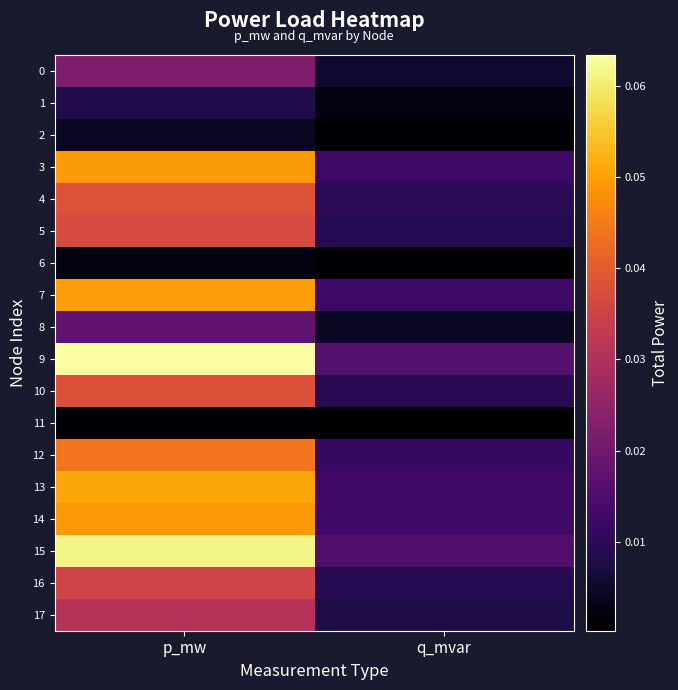

How many distinct data groups are displayed?

18